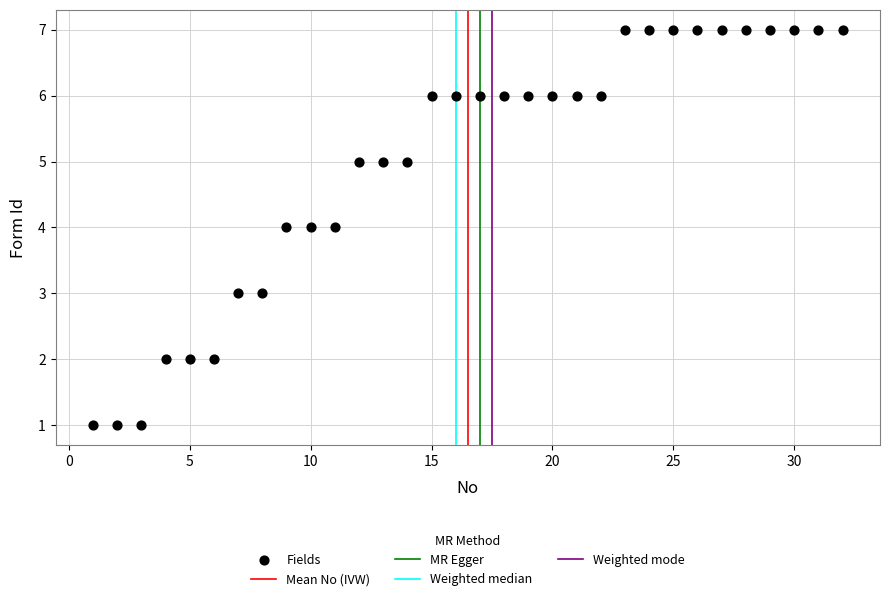

What is the range of X values (max minus min)?

31